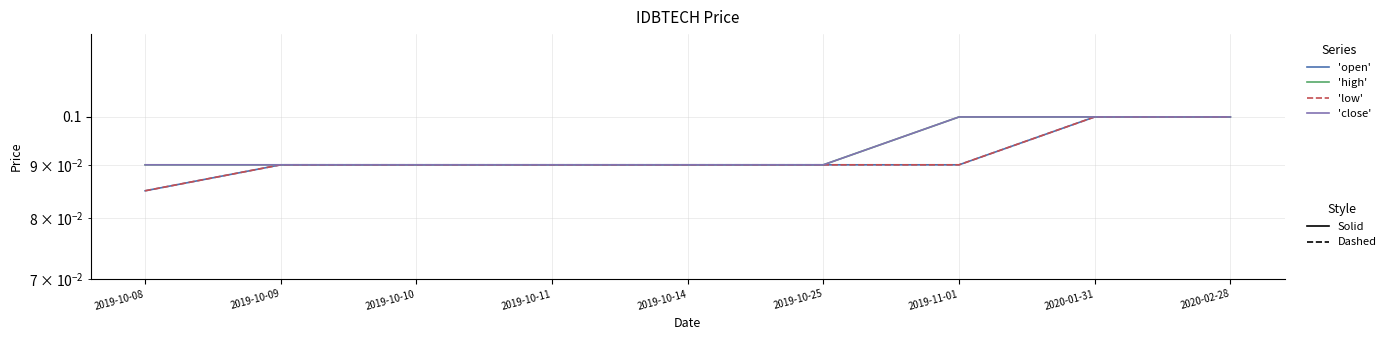

What is the sum of the 'low' values at 2020-02-28 and 2019-10-11?

0.2